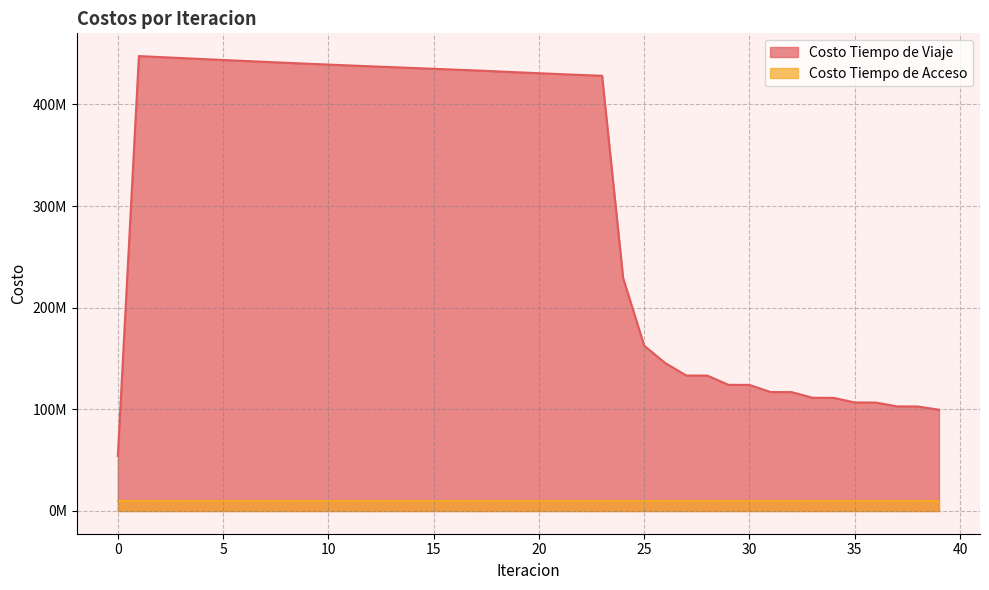

Between 1 and 29, which is larger?

1